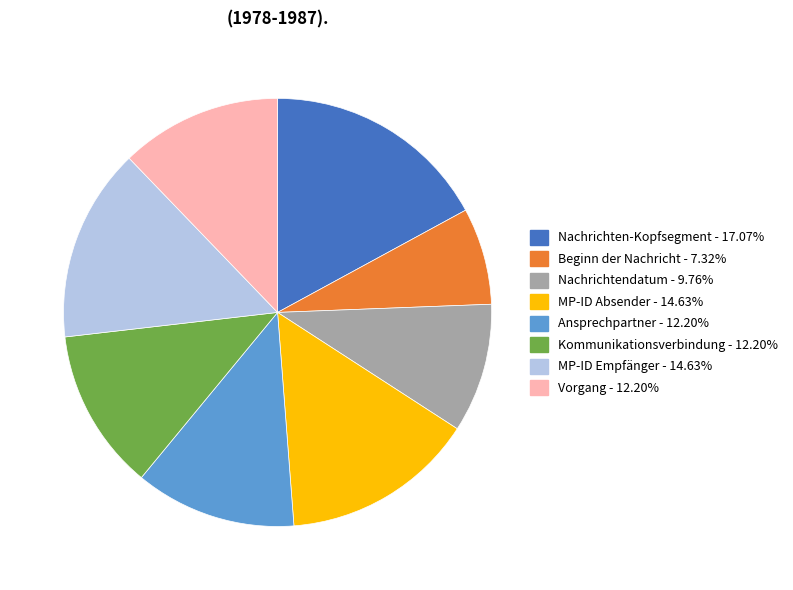

Which category has the biggest portion of the pie?

Nachrichten-Kopfsegment